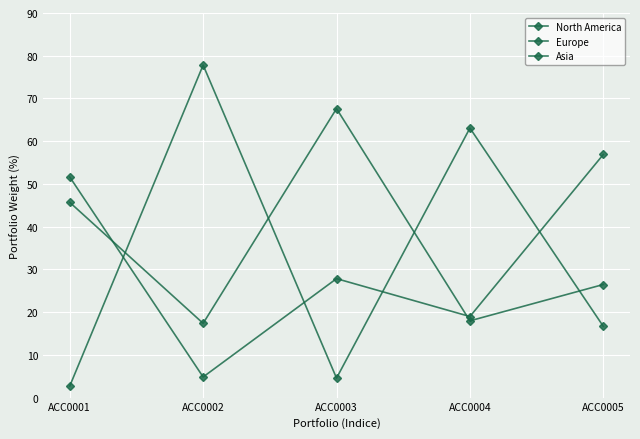

Where does the Asia series first go above 16?

ACC0002